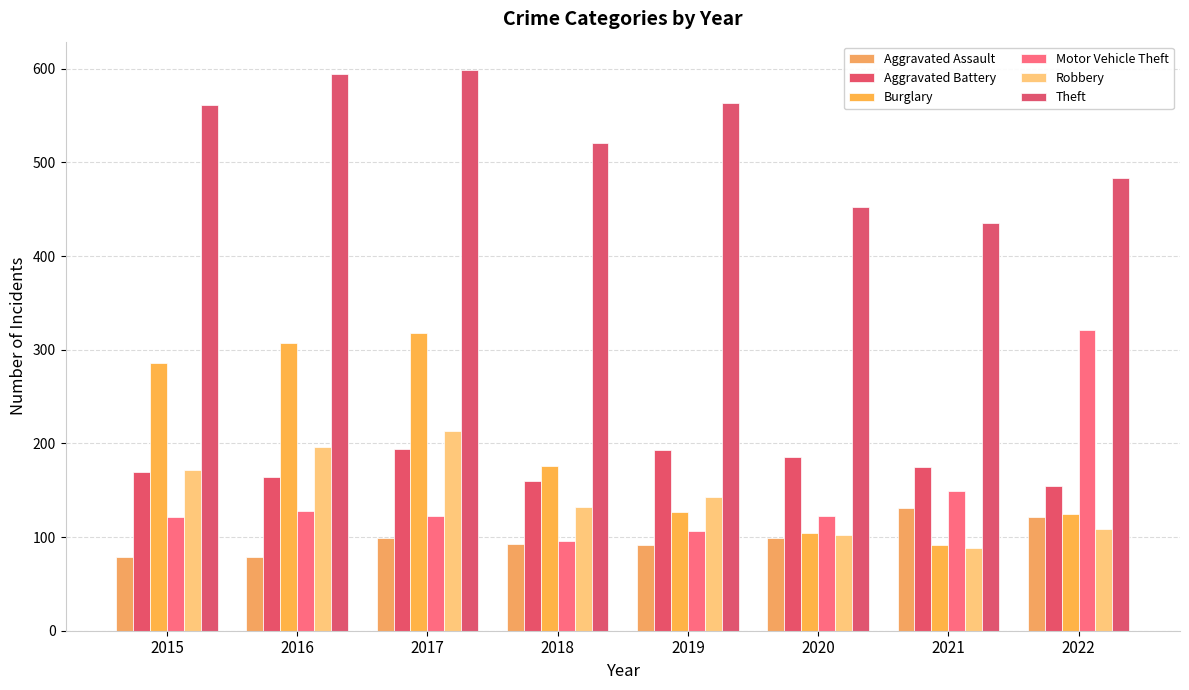

What are all the series names shown in the legend?

Aggravated Assault, Aggravated Battery, Burglary, Motor Vehicle Theft, Robbery, Theft